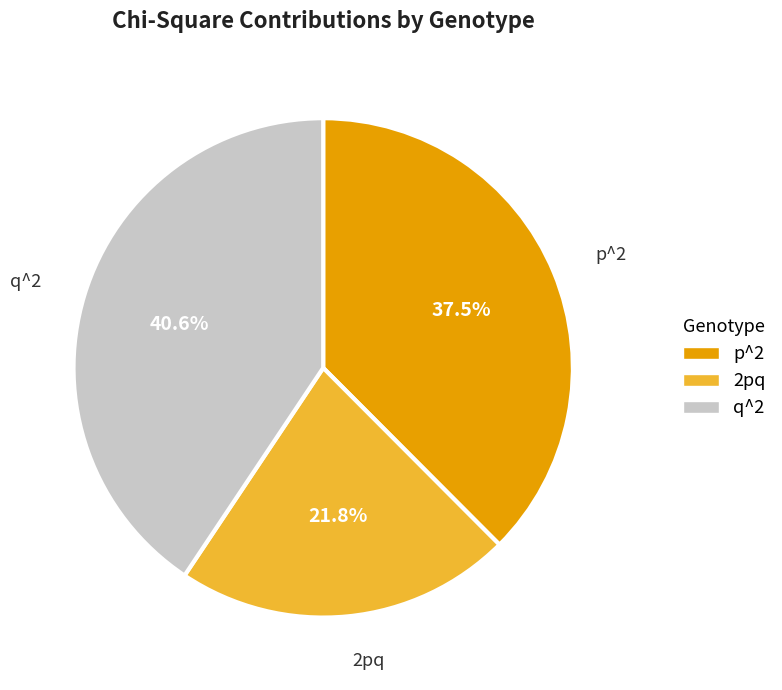

How many slices are in this pie chart?

3